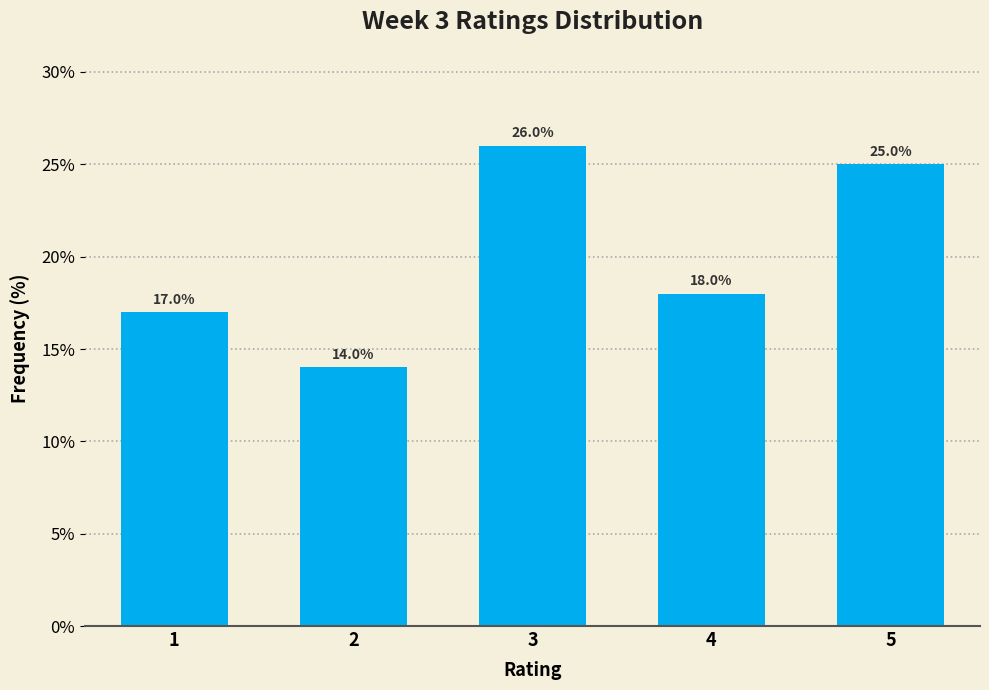

Reading right to left, transcribe all the data shown in this chart.

5=25.0	4=18.0	3=26.0	2=14.0	1=17.0